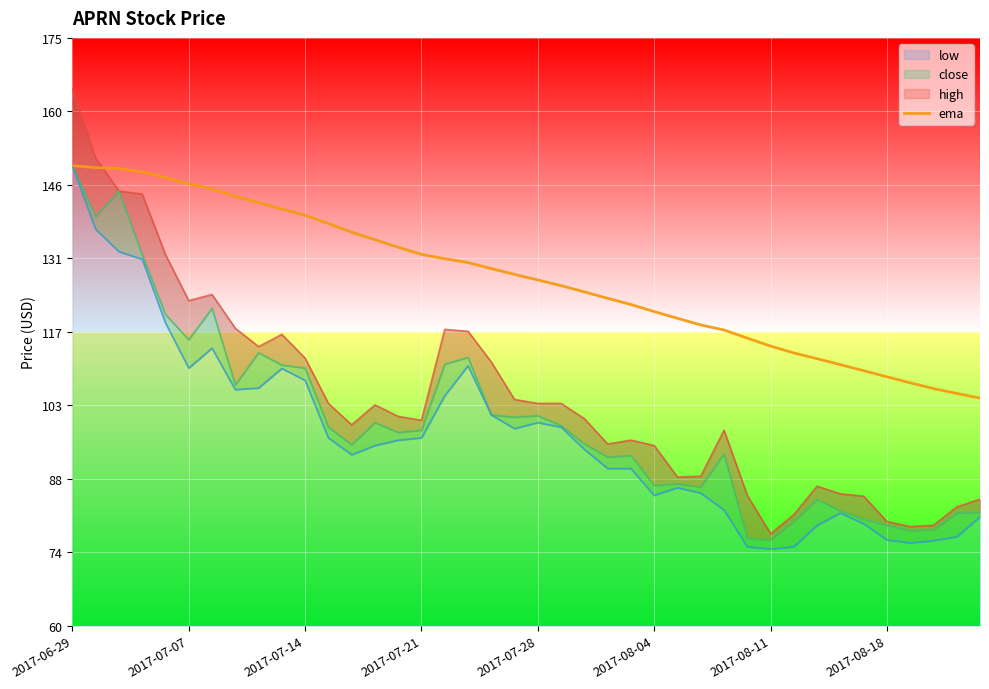

What is the highest value of the ema series?

150.0